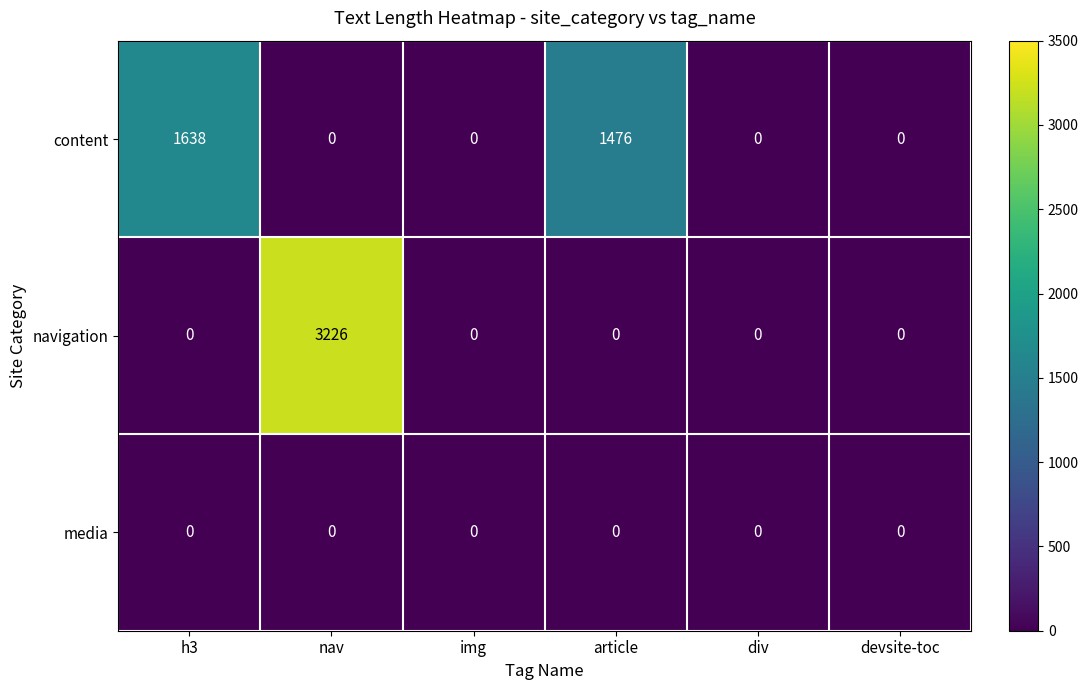

Reading left to right, extract all data points from this chart.

content: 1638	0	0	1476	0	0
navigation: 0	3226	0	0	0	0
media: 0	0	0	0	0	0